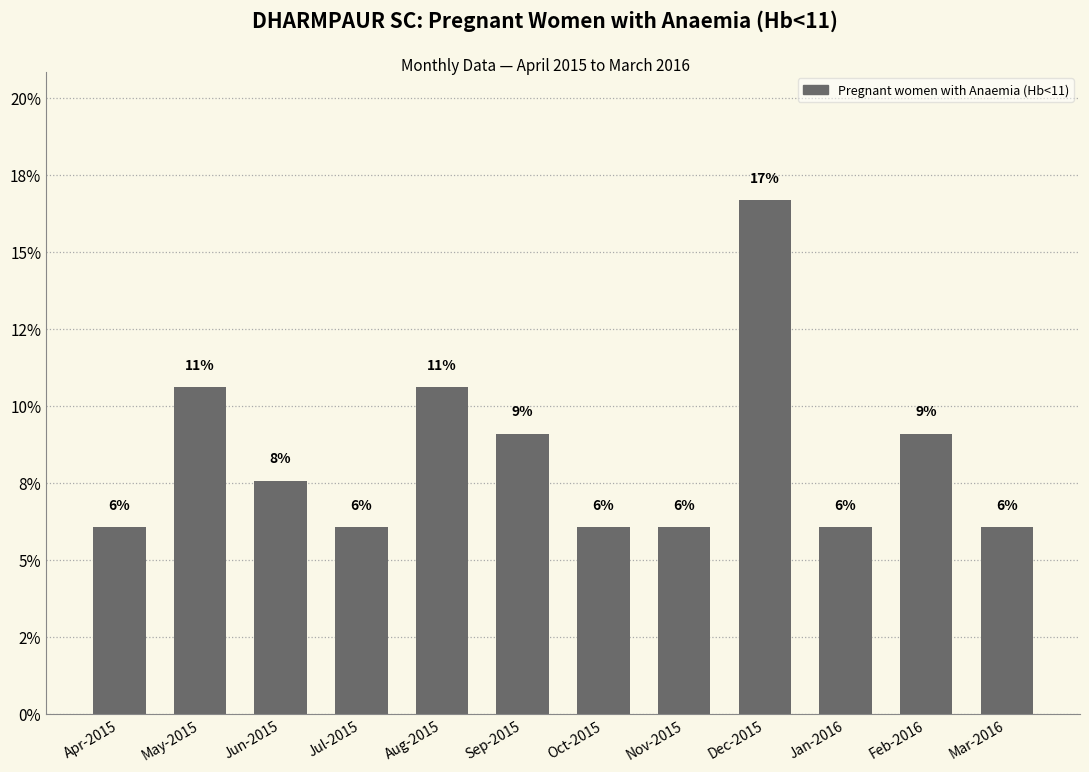

What is the greatest value displayed?

16.7